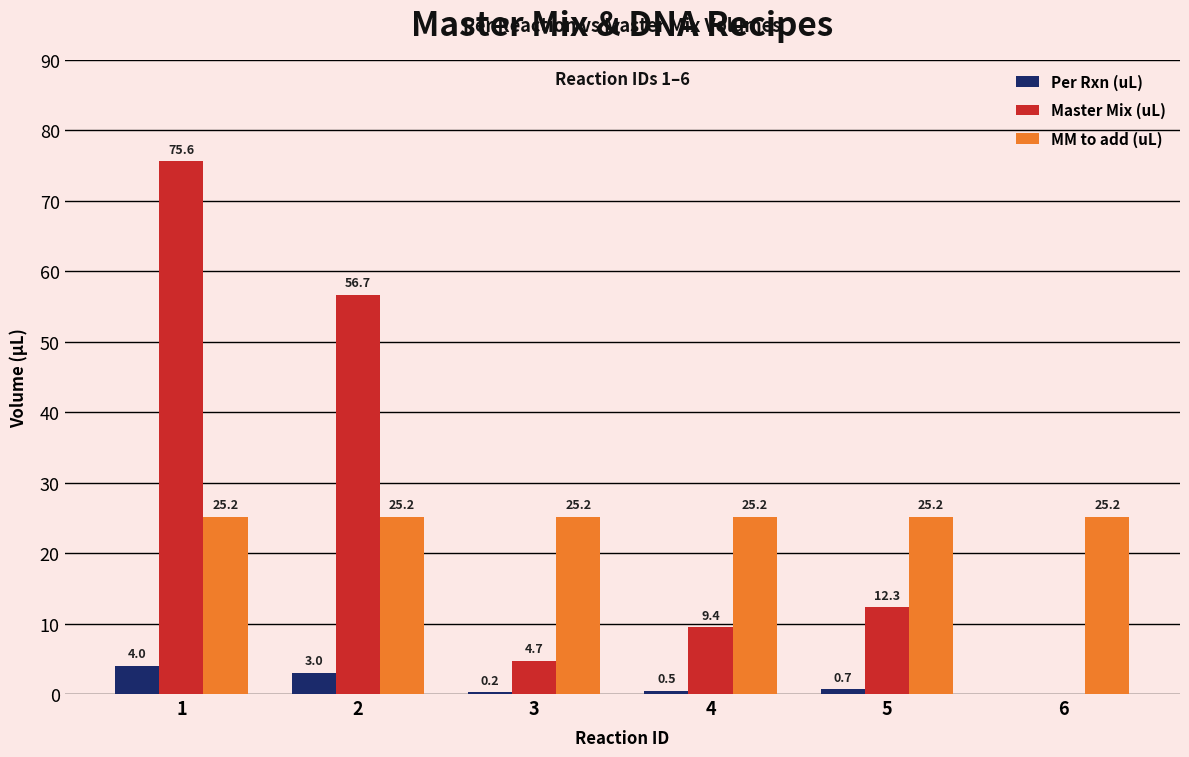

At which label is Per Rxn (uL) closest to 2?

2